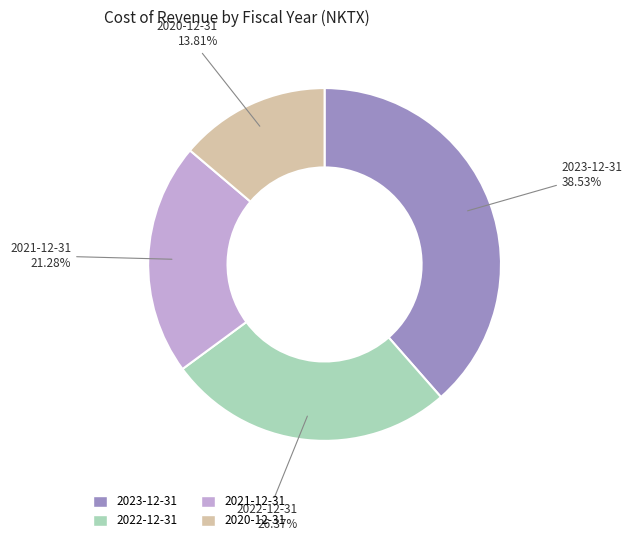

To the nearest percent, what is the average slice percentage?

25%